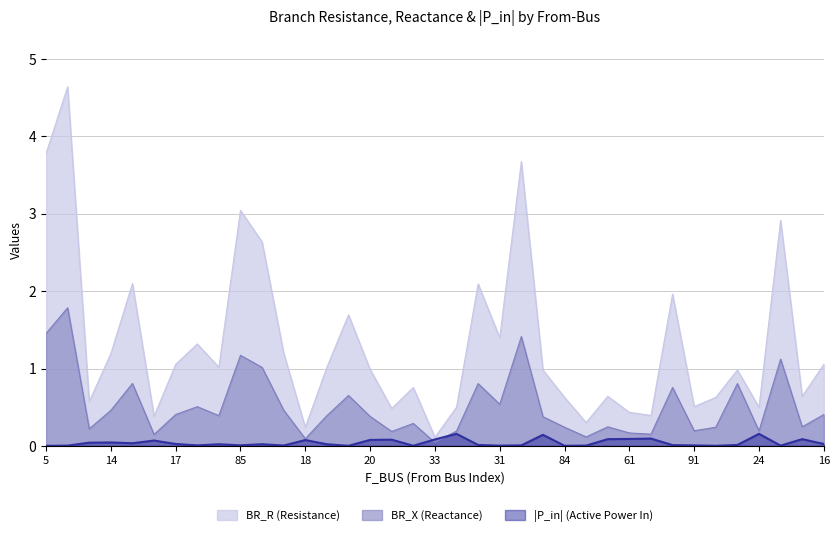

What is the label of the 28th point from the left?

61